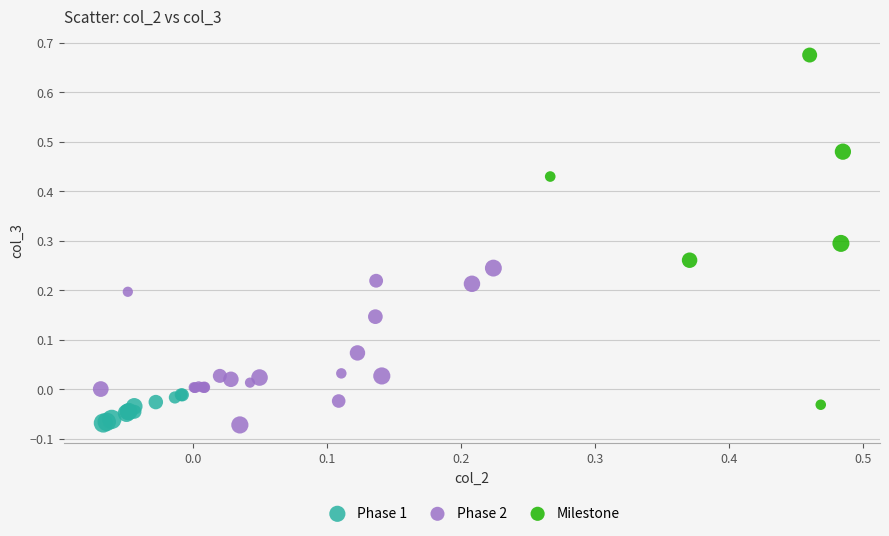

Which series has the widest spread of Y values?

Milestone